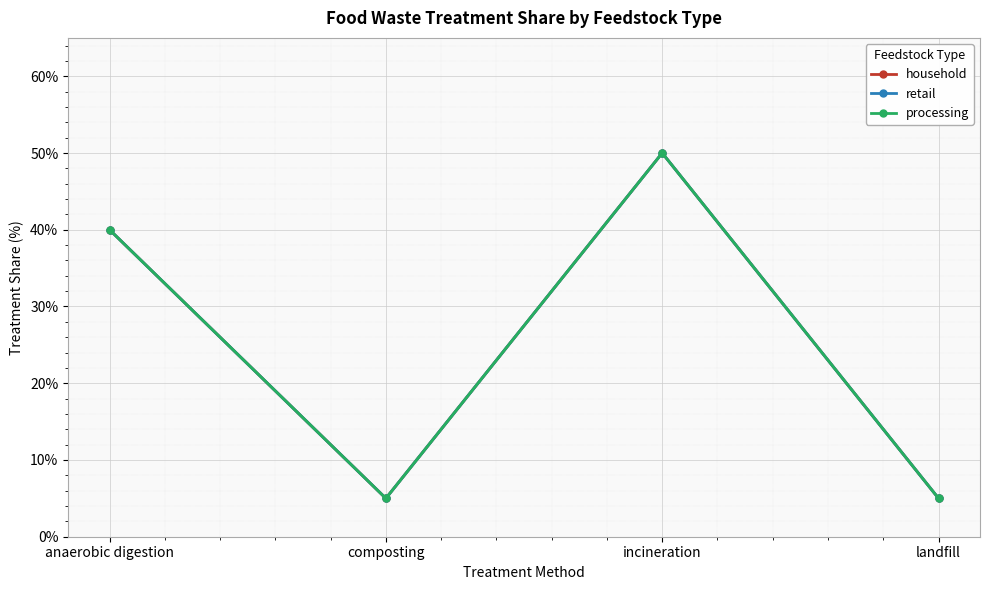

The retail series shows 50 at incineration. True or false?

True